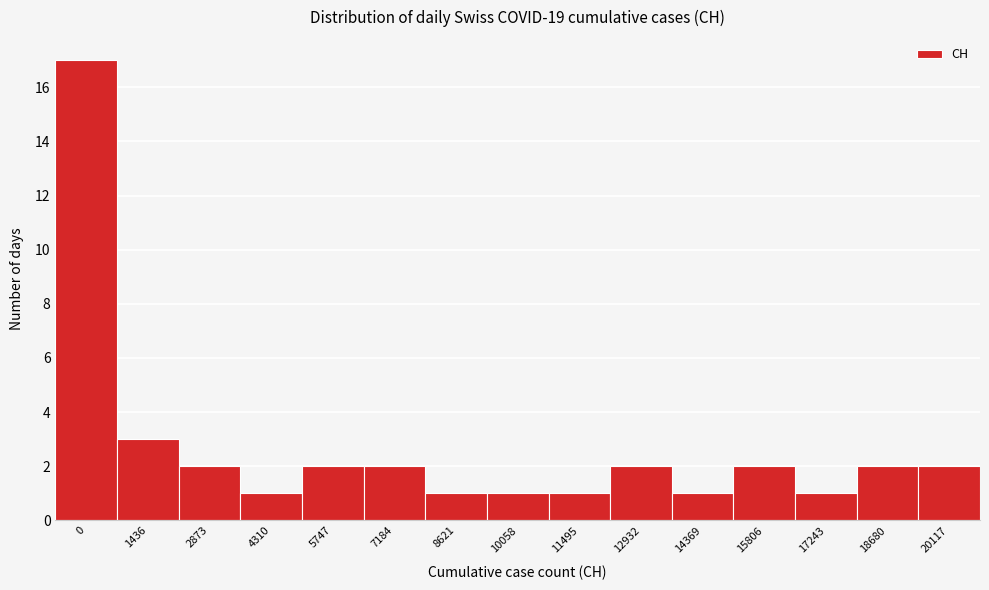

Reading left to right, what are all the values shown in this chart?

17	3	2	1	2	2	1	1	1	2	1	2	1	2	2